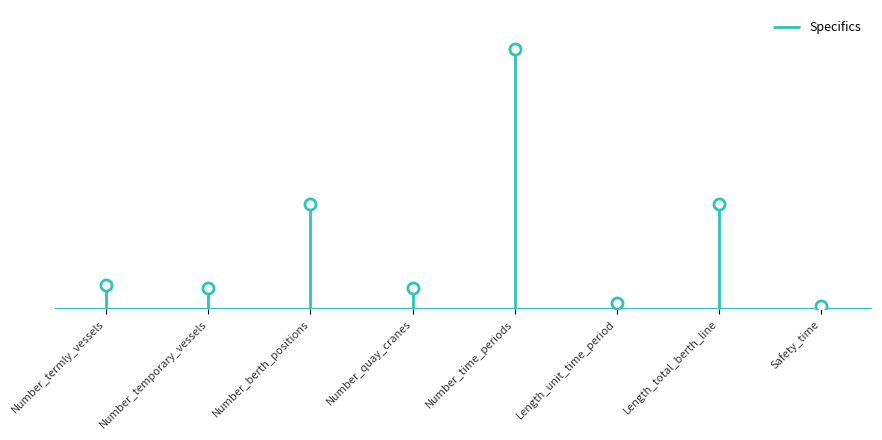

What is the maximum value shown in the chart?

8